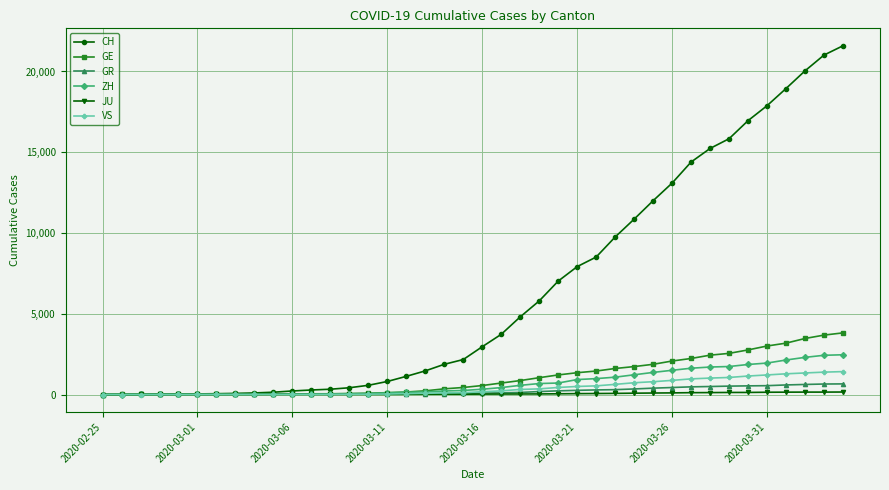

What is the difference between the maximum and minimum values in the GE series?

3816